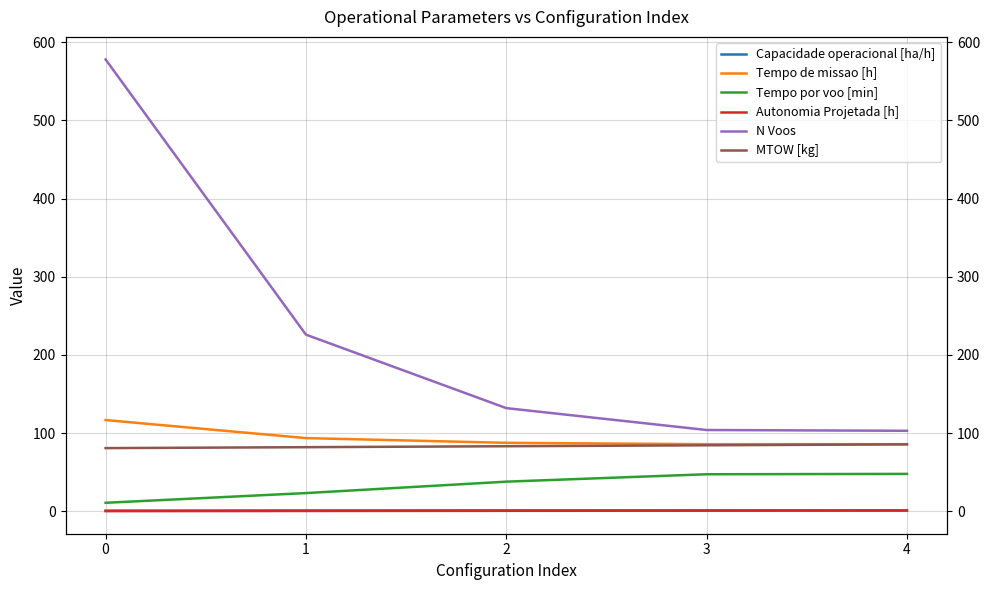

Reading left to right, what are all the values shown in this chart?

Capacidade operacional [ha/h]: 0=0.9	1=1.1	2=1.1	3=1.2	4=1.2
Tempo de missao [h]: 0=116.7	1=93.6	2=87.6	3=85.9	4=85.8
Tempo por voo [min]: 0=10.9	1=23.3	2=37.9	3=47.4	4=47.9
Autonomia Projetada [h]: 0=0.2	1=0.4	2=0.6	3=0.8	4=1.0
N Voos: 0=578.0	1=226.0	2=132.0	3=104.0	4=103.0
MTOW [kg]: 0=80.8	1=82.0	2=83.2	3=84.5	4=85.7